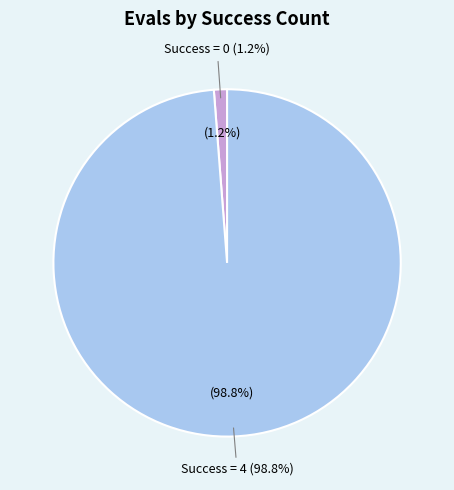

Which category has the biggest portion of the pie?

4